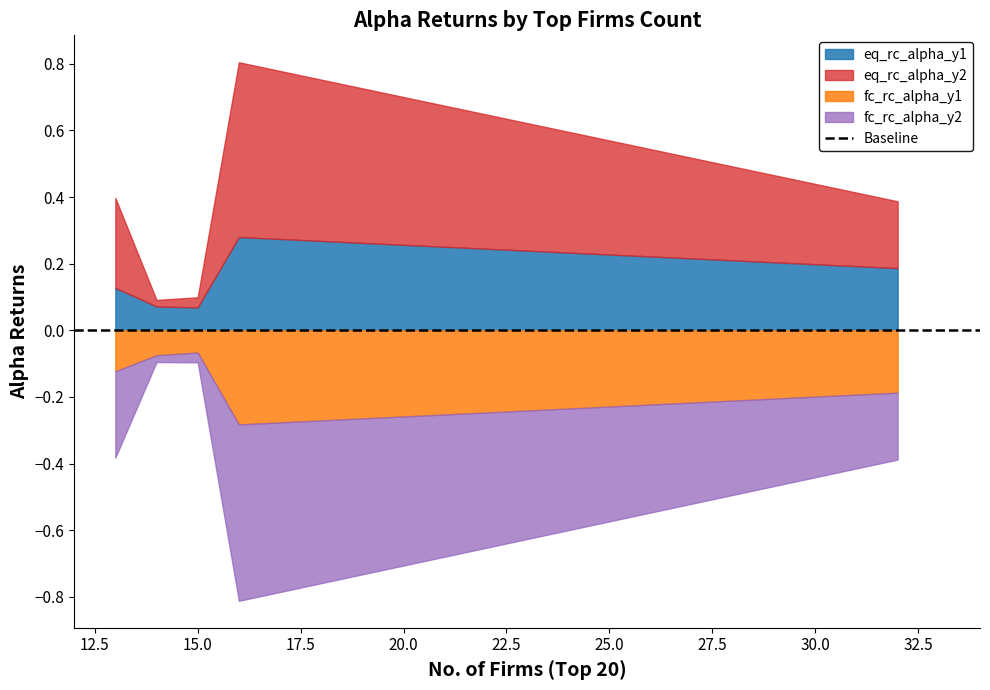

List the labels in order of fc_rc_alpha_y2 value, largest first.

16, 13, 32, 15, 14